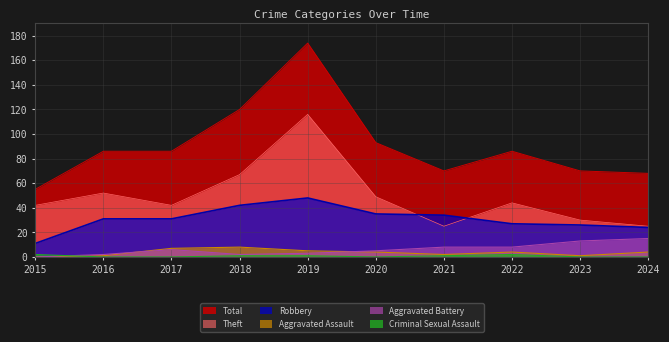

Where is Criminal Sexual Assault nearest to the value 1?

2018